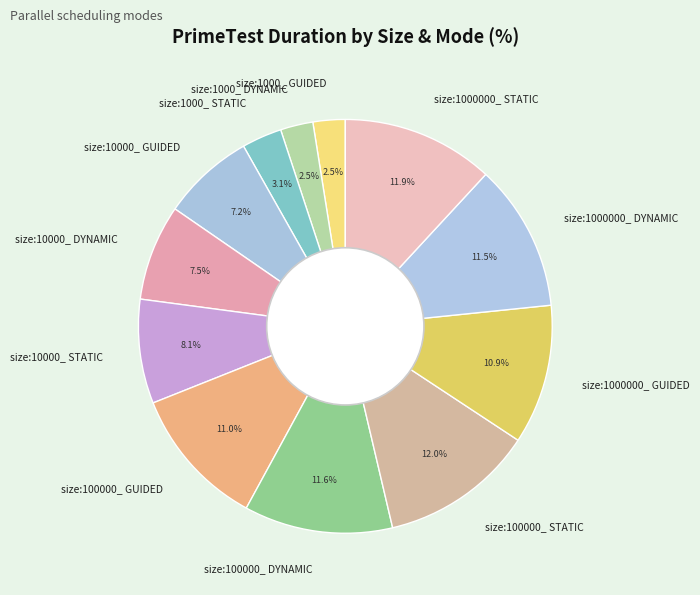

What is the total percentage of size:1000_ DYNAMIC and size:1000000_ STATIC?

14.4%